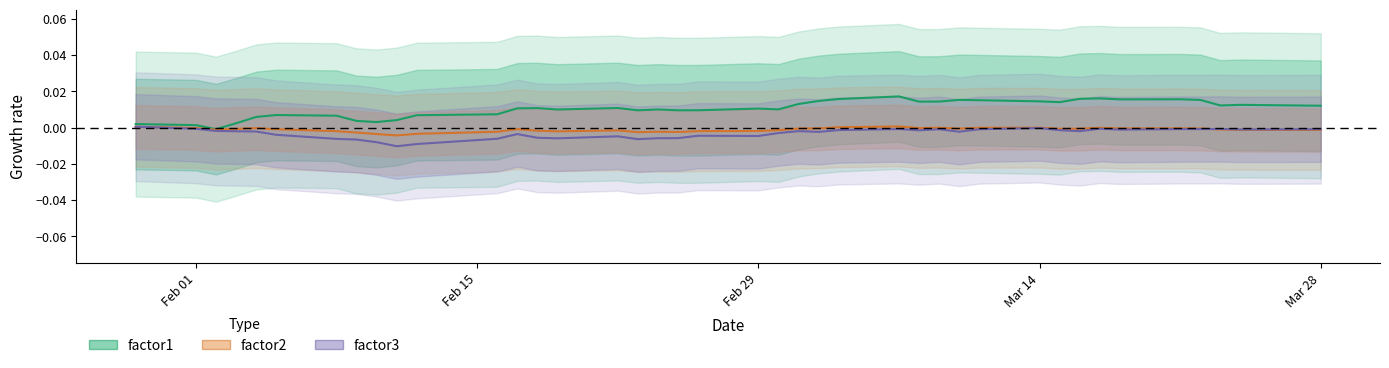

How many negative values does the factor3 series have?

39